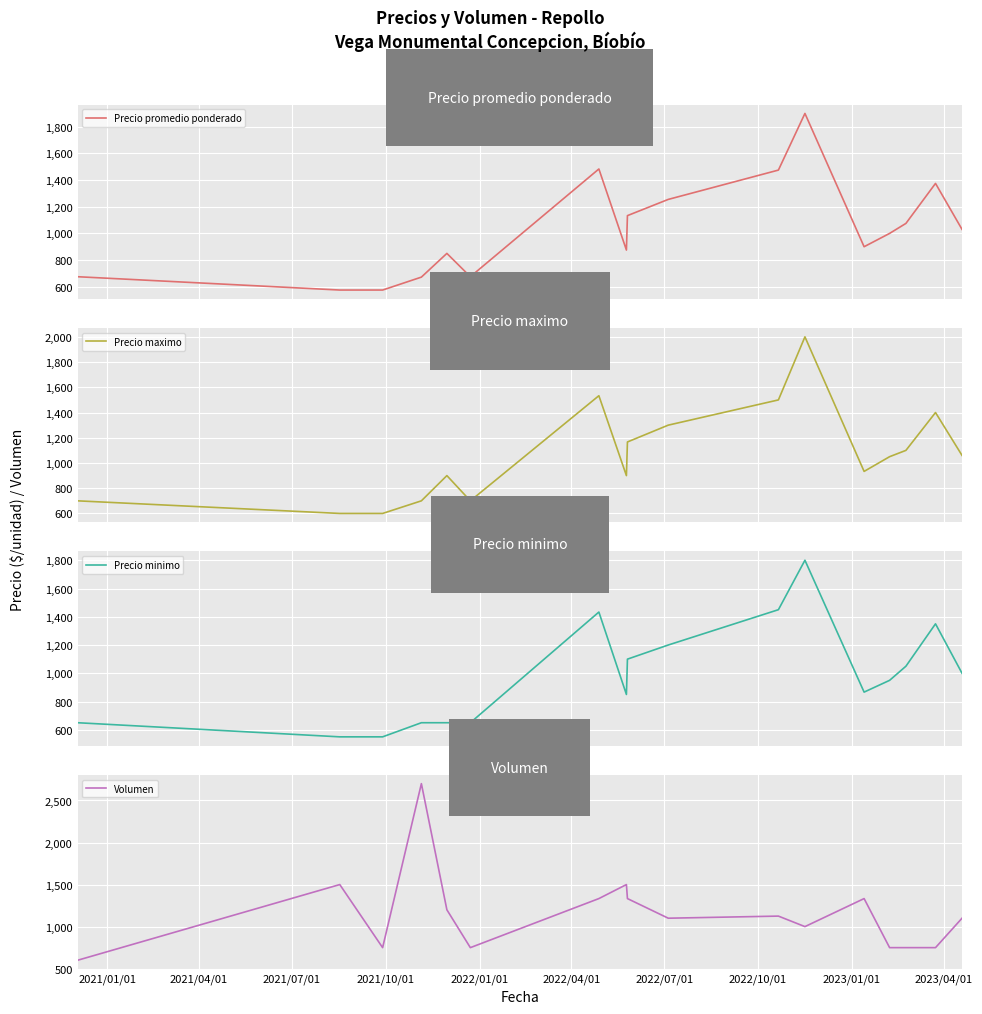

What is the value of the Precio minimo point at the 9th from the left?

1100.0